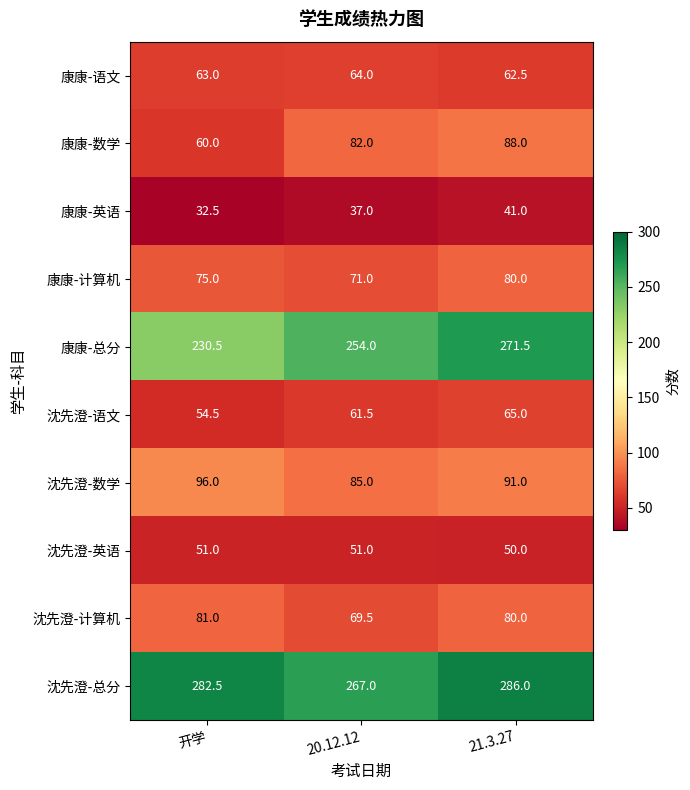

List the series in order of their peak value, lowest first.

康康-英语, 沈先澄-英语, 康康-语文, 沈先澄-语文, 康康-计算机, 沈先澄-计算机, 康康-数学, 沈先澄-数学, 康康-总分, 沈先澄-总分